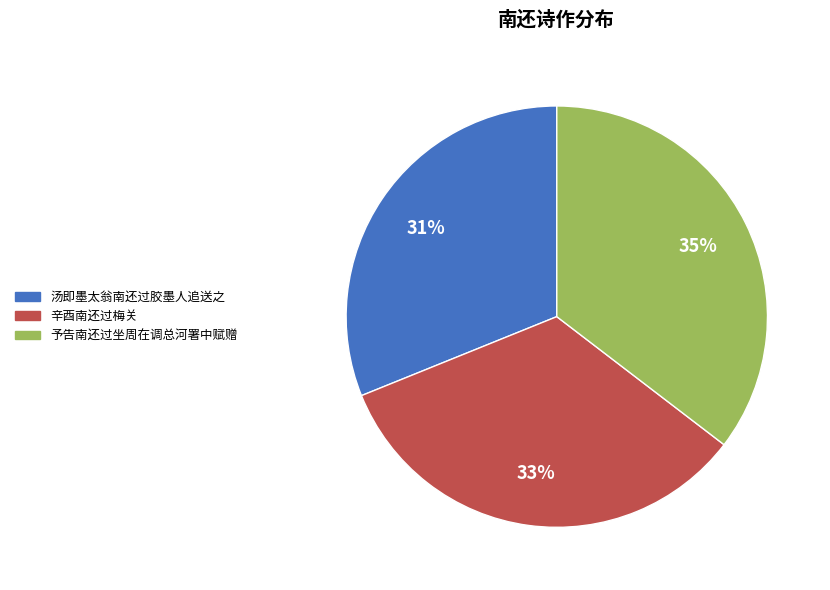

Which slice is the smallest?

汤即墨太翁南还过胶墨人追送之